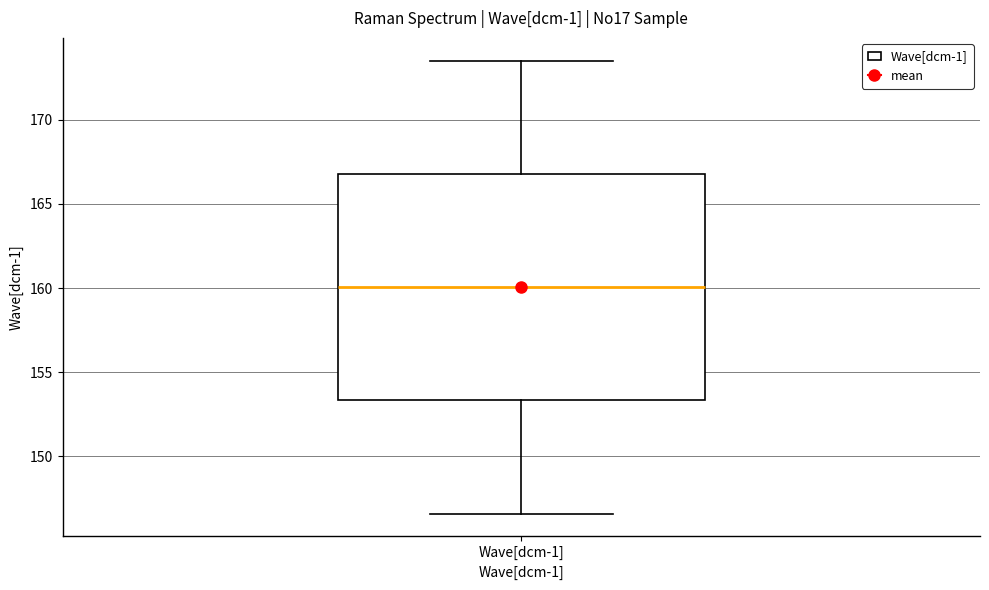

Read this box plot against the y-axis: the position of the median line, the range covered by the box, and the ends of both whiskers. The values are not printed on the chart, so give them approximately, as read against the axis.

median 160.0, box 153.5 to 167.0, whiskers 146.5 to 173.5